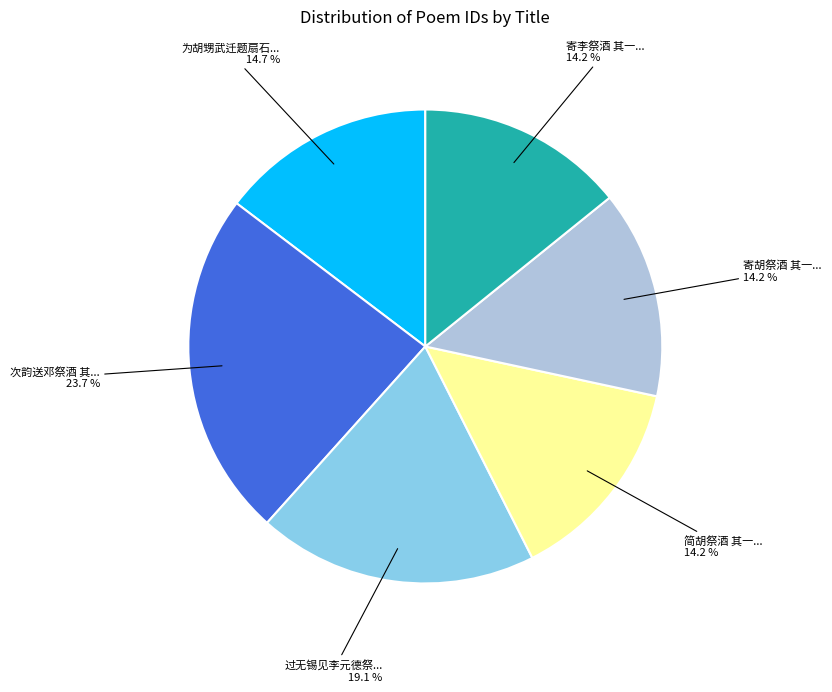

Does any single category account for the majority?

No